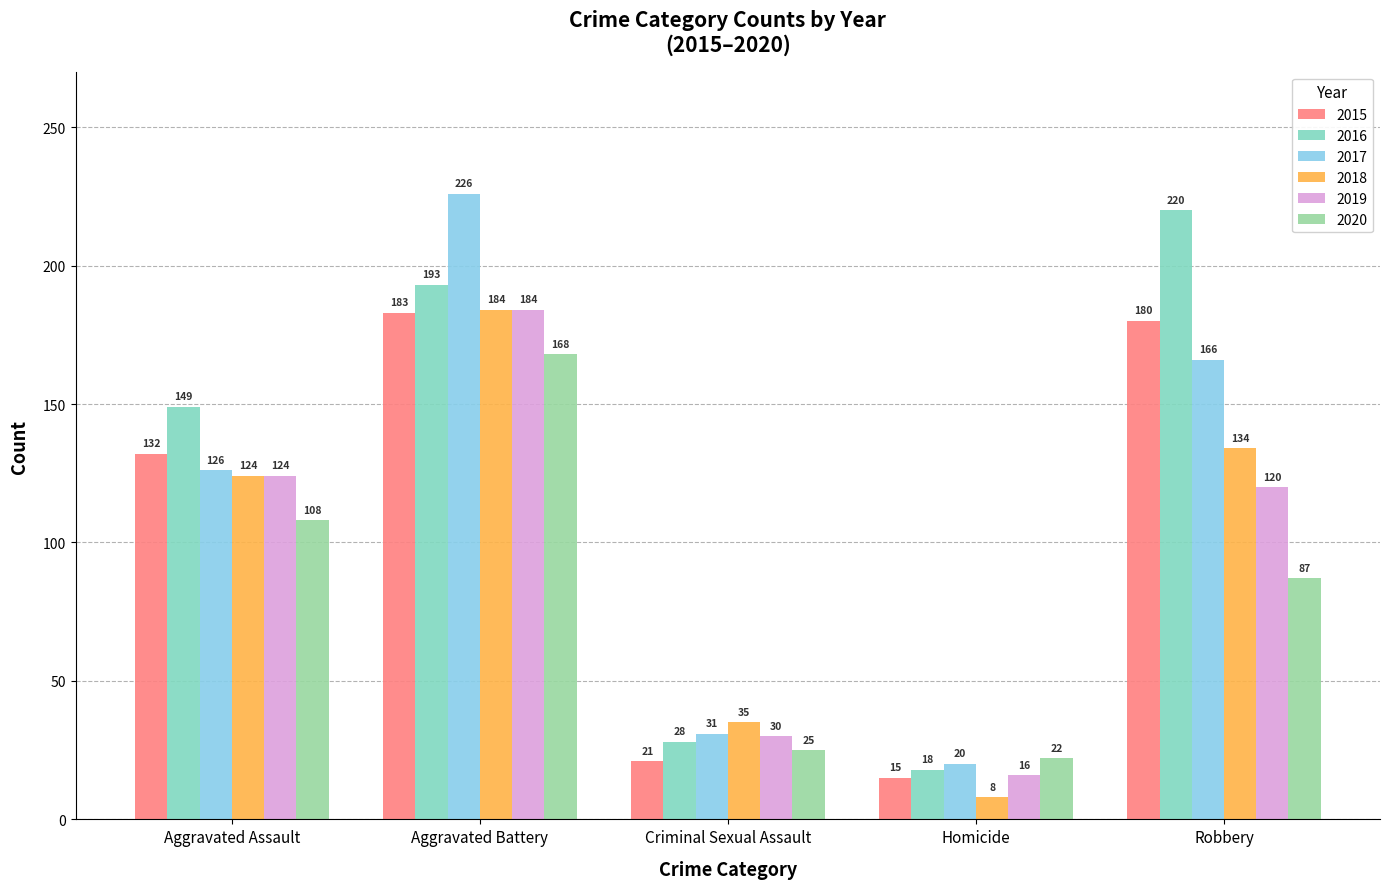

At how many categories does at least one series exceed 11?

5